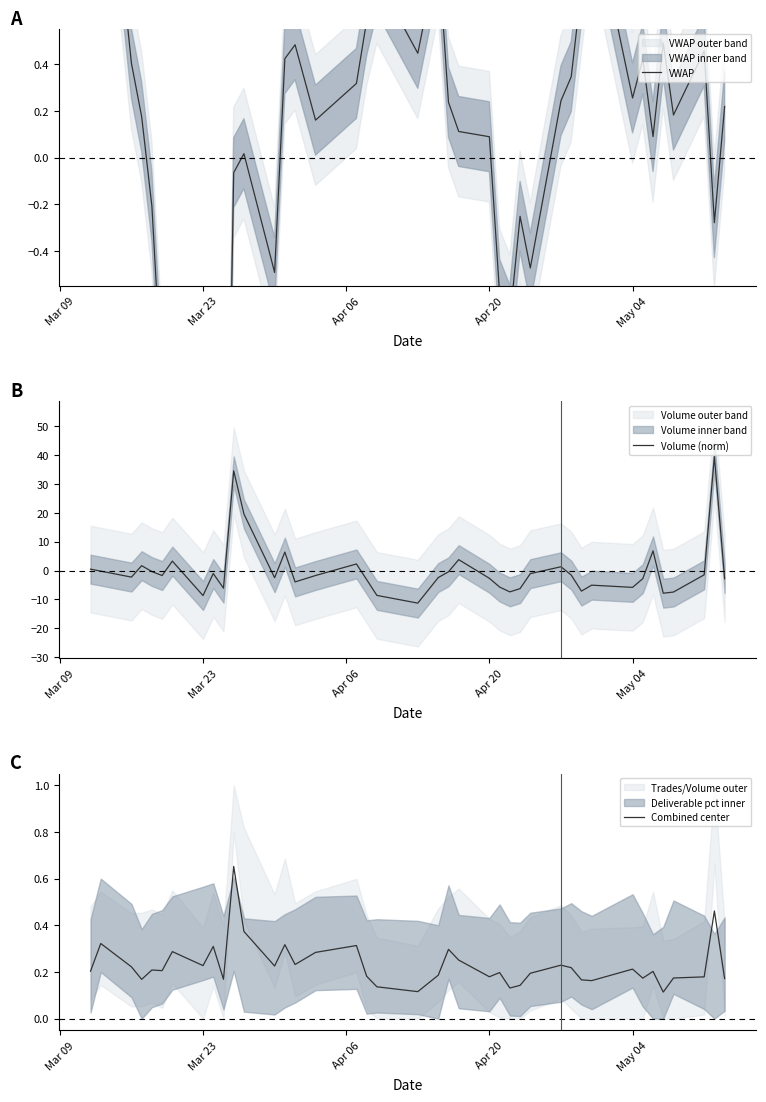

What is the sum of all Combined center values?

9.2